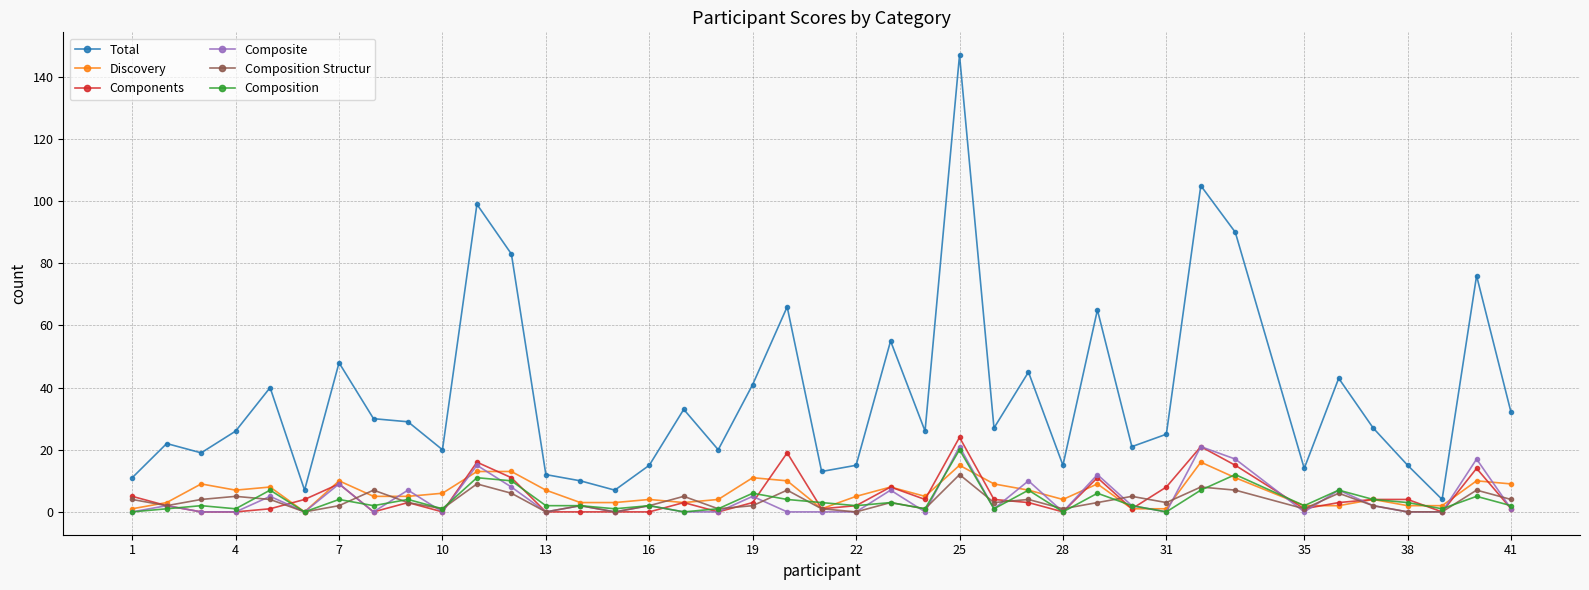

True or false: Total and Composite cross at least once.

False